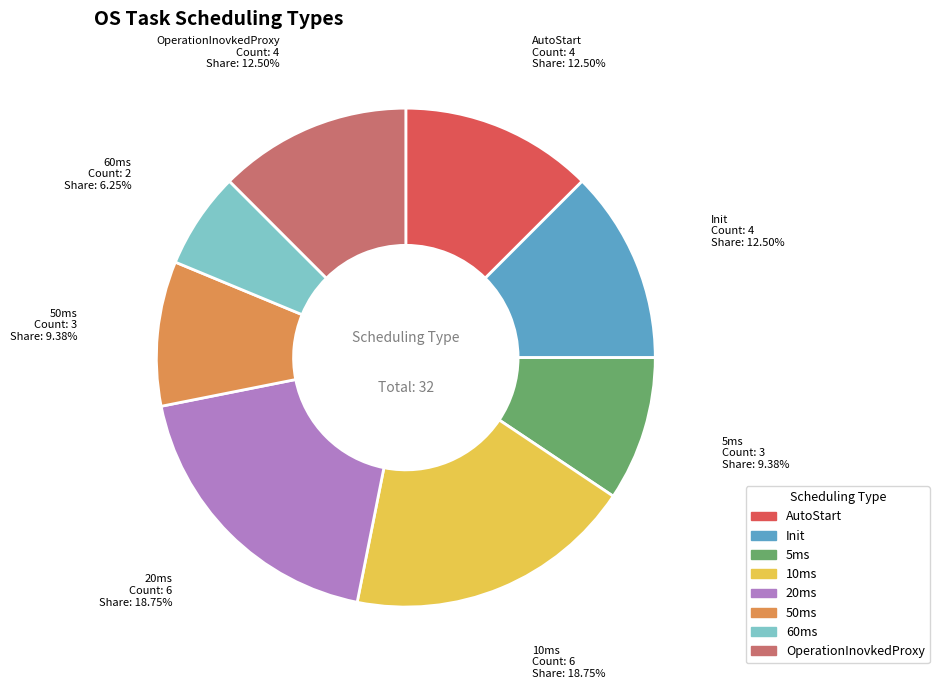

To the nearest percent, what is the difference between the 50ms and OperationInovkedProxy slice percentages?

3%